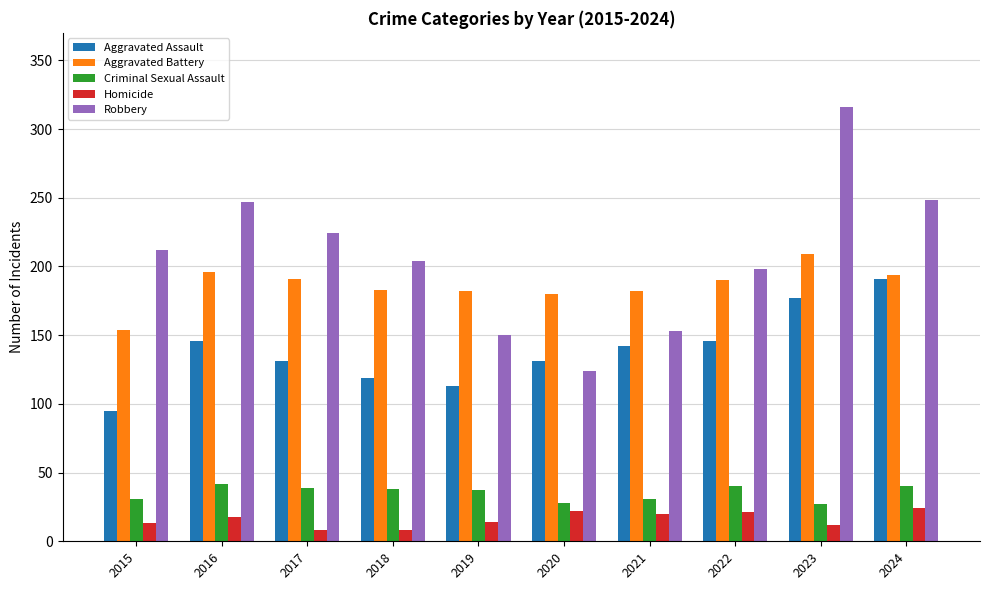

At 2019, list the series in order from smallest to largest.

Homicide, Criminal Sexual Assault, Aggravated Assault, Robbery, Aggravated Battery